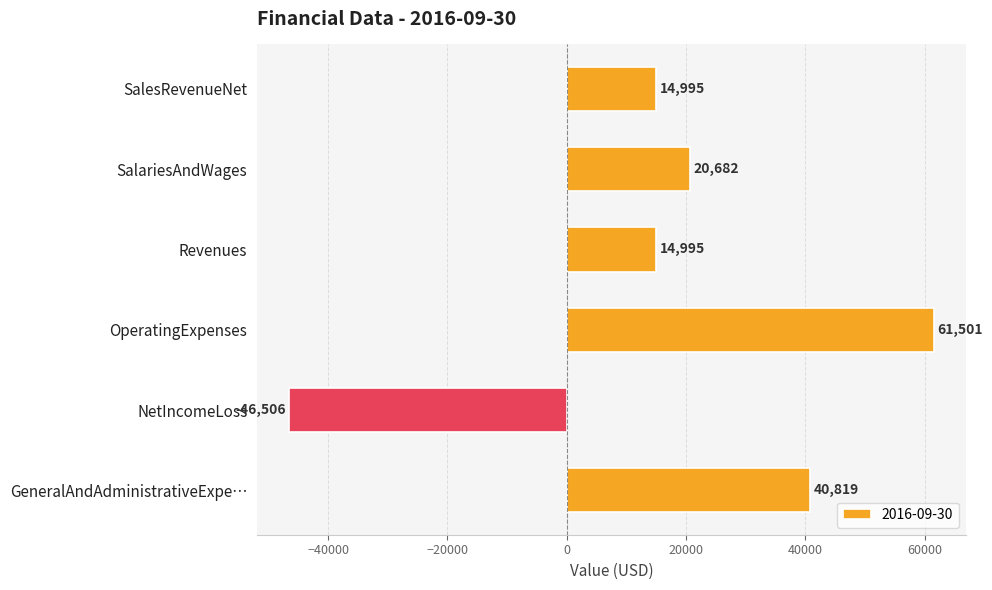

Is it true that the value at Revenues is 25504?

False